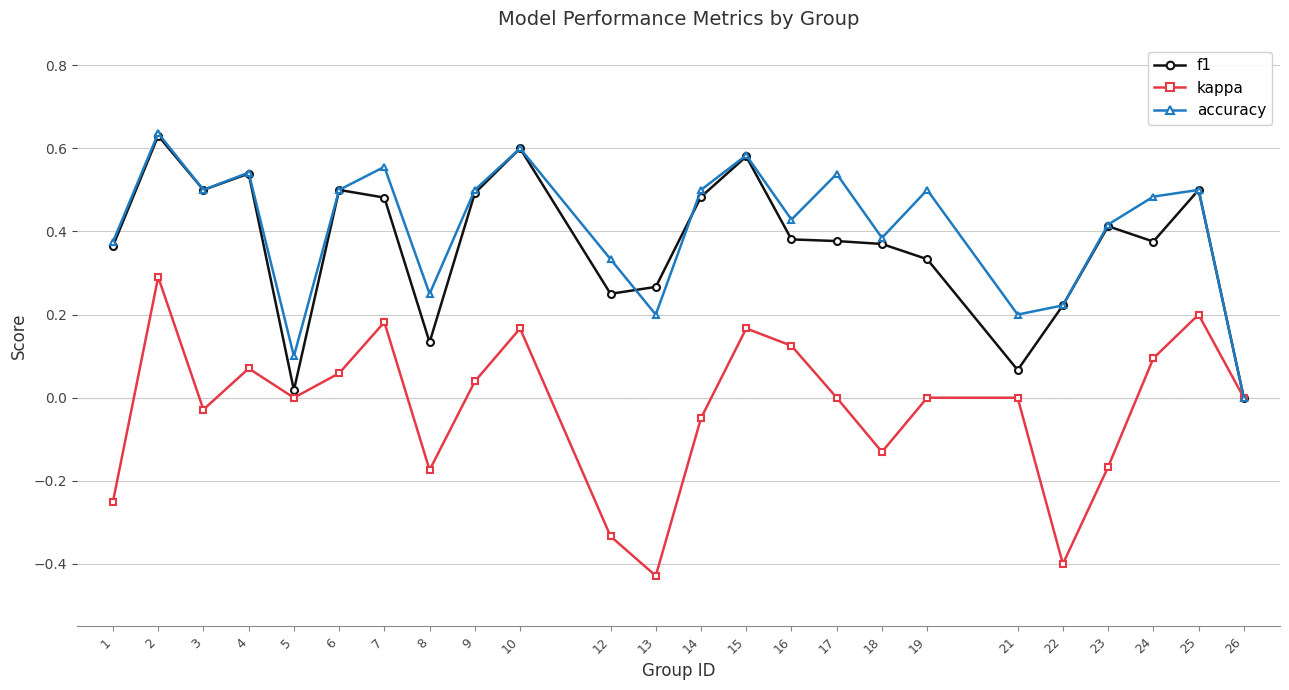

How many interior local valleys does the accuracy series have?

7